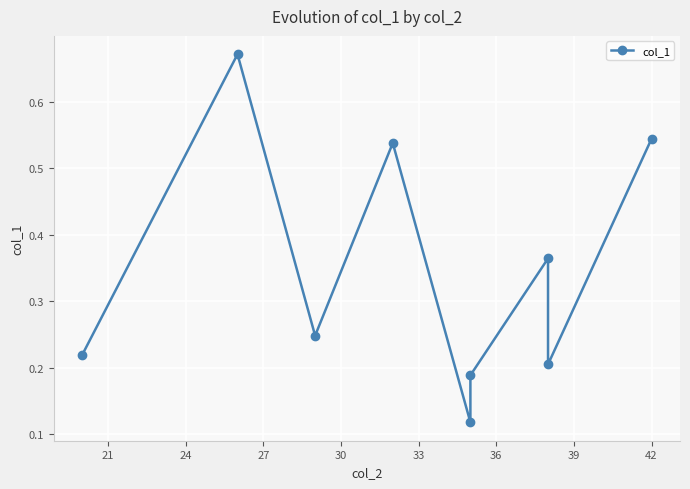

True or false: the data shows 0.5 at 42.

True